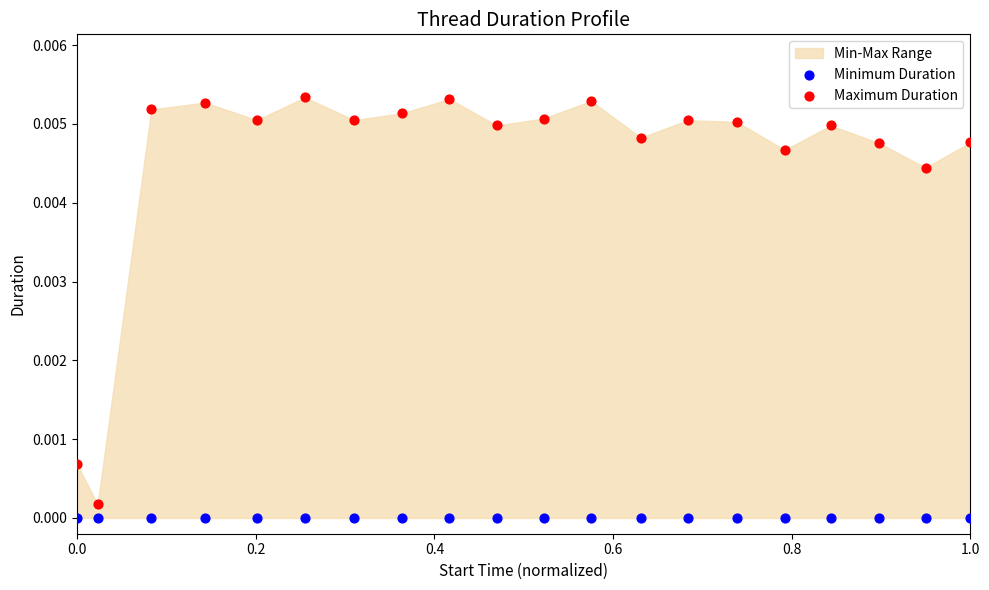

Which series contains the lowest Y value?

Minimum Duration